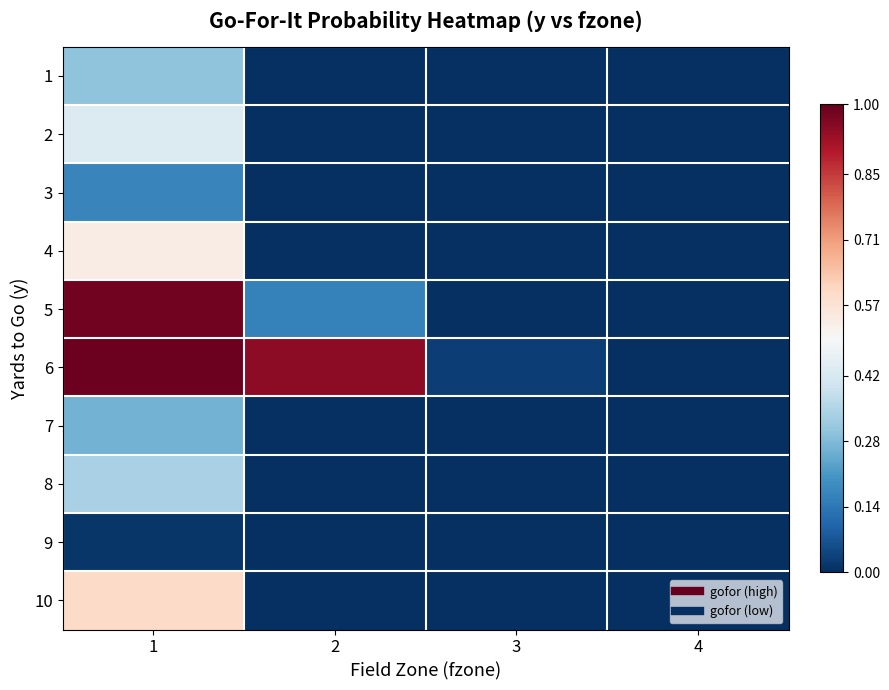

Reading left to right, list all the values displayed in this chart.

1: 1=0.3	2=0.0	3=0.0	4=0.0
2: 1=0.4	2=0.0	3=0.0	4=0.0
3: 1=0.2	2=0.0	3=0.0	4=0.0
4: 1=0.5	2=0.0	3=0.0	4=0.0
5: 1=1.0	2=0.2	3=0.0	4=0.0
6: 1=1.0	2=0.9	3=0.0	4=0.0
7: 1=0.3	2=0.0	3=0.0	4=0.0
8: 1=0.3	2=0.0	3=0.0	4=0.0
9: 1=0.0	2=0.0	3=0.0	4=0.0
10: 1=0.6	2=0.0	3=0.0	4=0.0